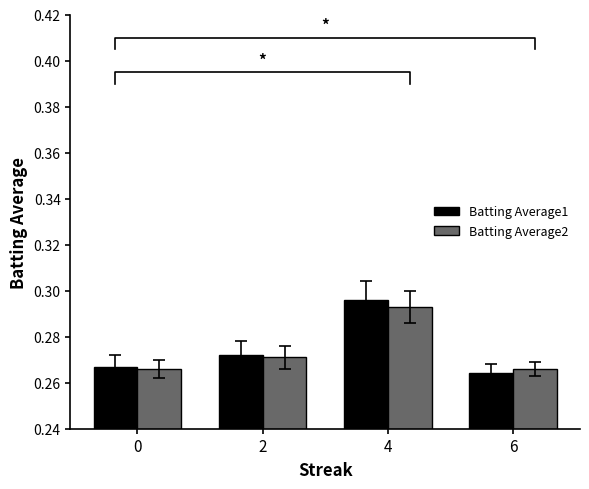

What value does the Batting Average2 series have at 6?

0.3